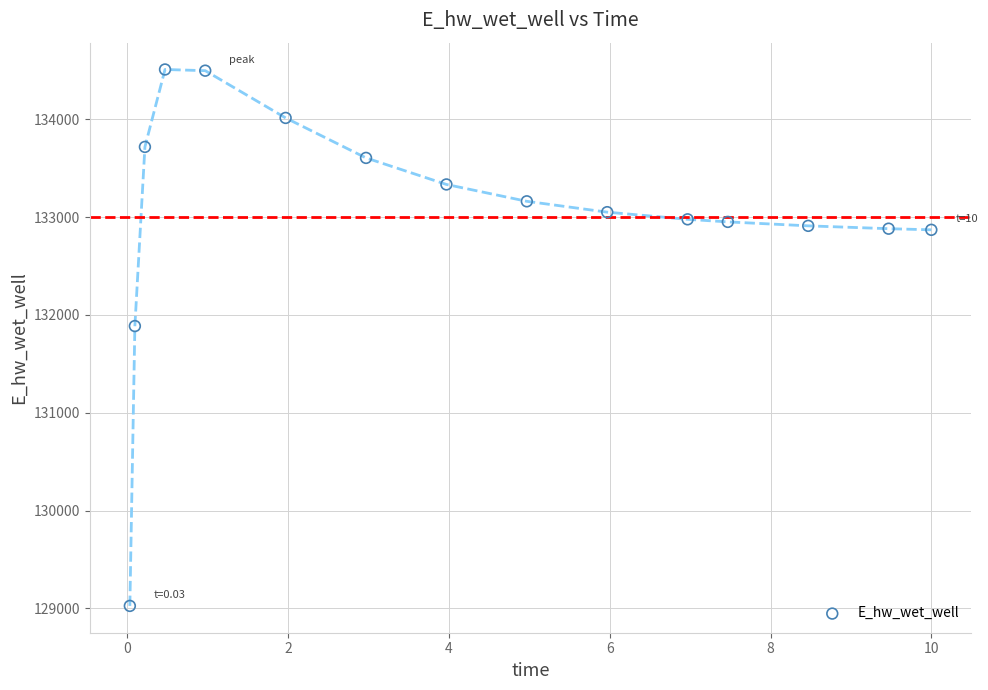

What is the range of Y values (max minus min)?

5482.1